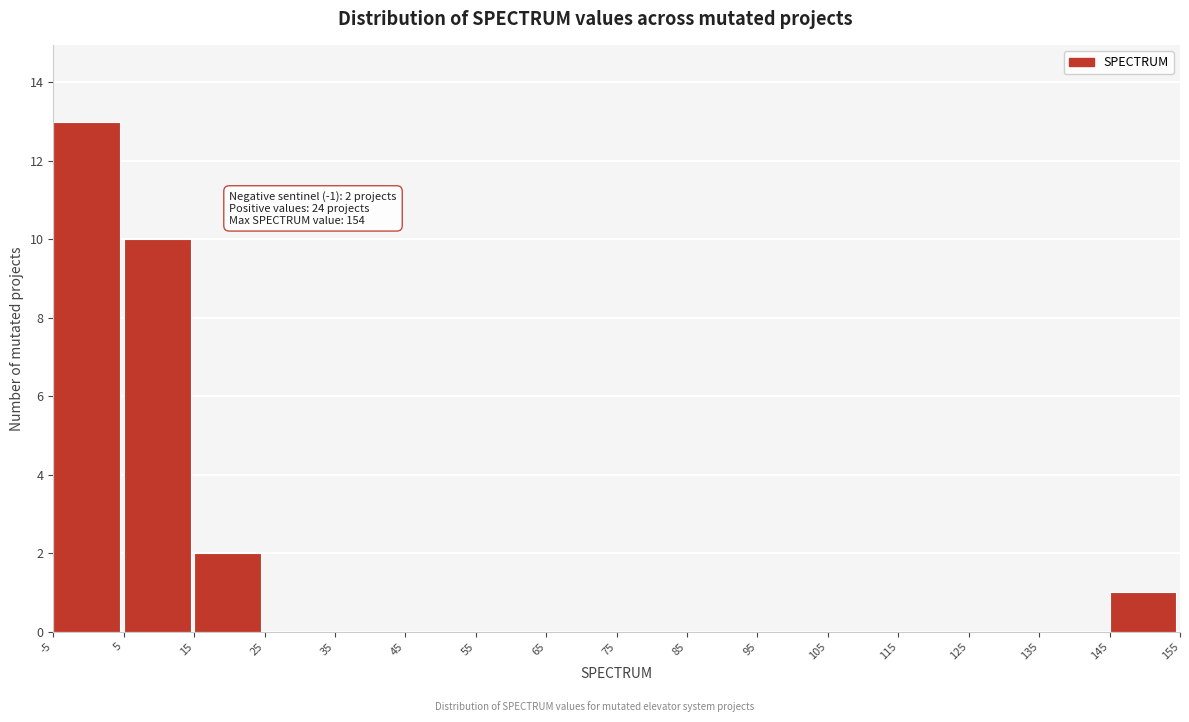

Which range on the x-axis has the tallest bar?

-5 to 5